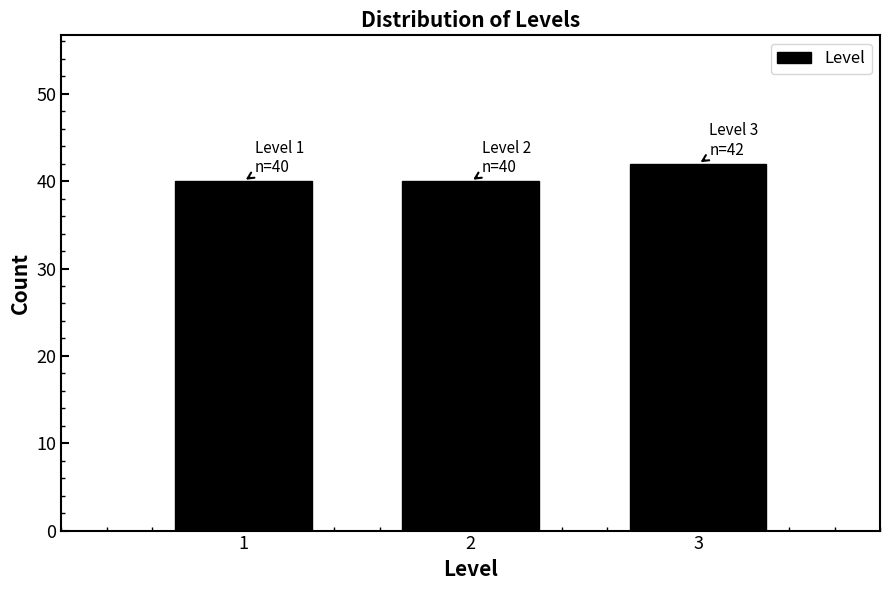

Reading right to left, transcribe all the data shown in this chart.

3=42	2=40	1=40